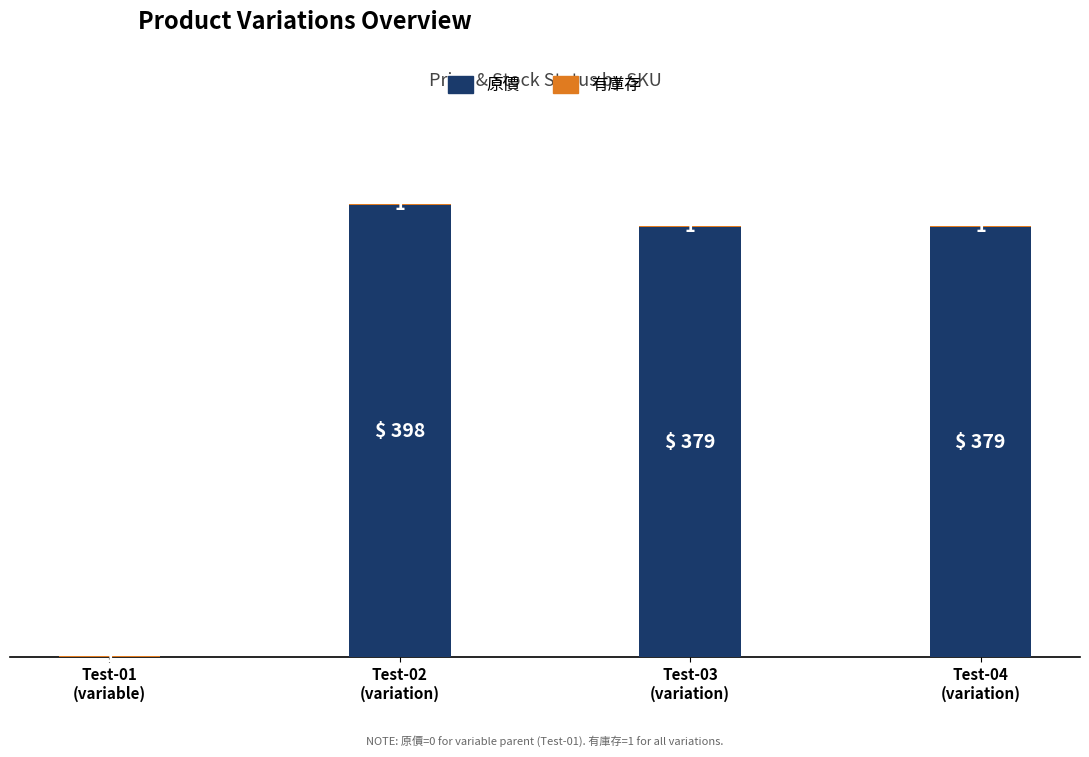

Does the chart contain stacked bars?

Yes